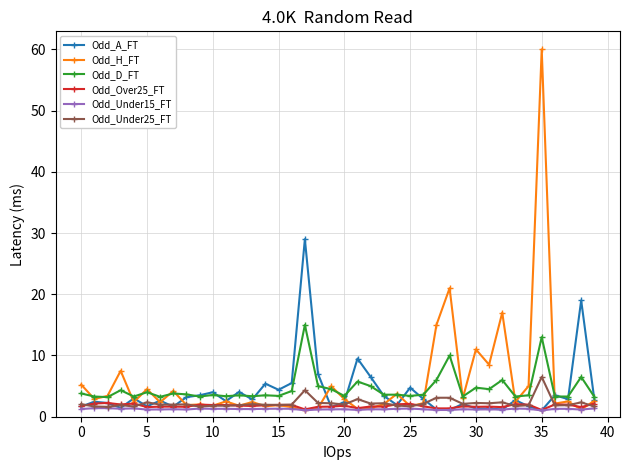

Is this an area chart (filled region under the line)?

No